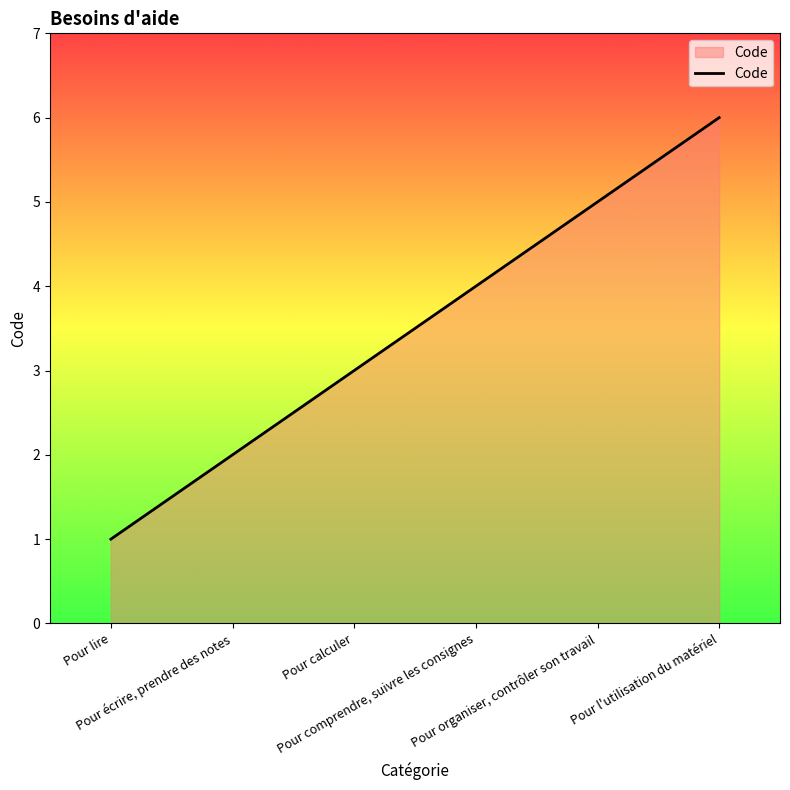

What is the greatest value displayed?

6